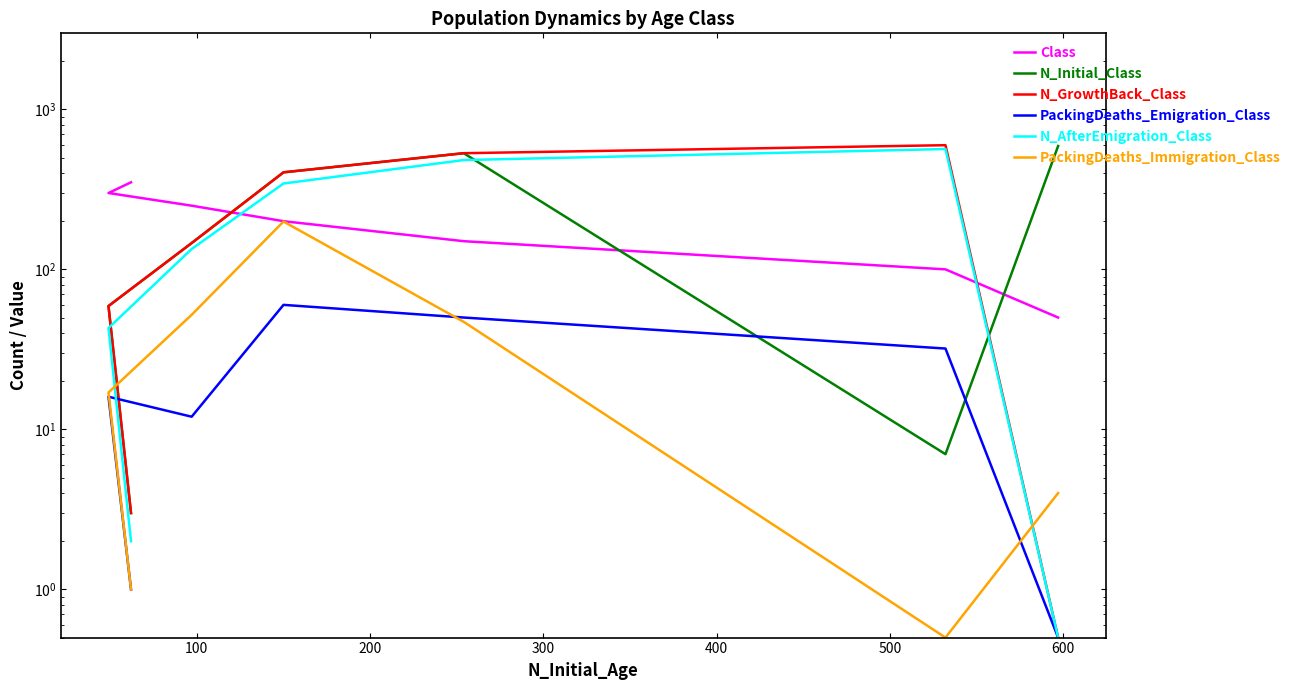

Is it true that N_GrowthBack_Class equals 0.7 at 600?

False